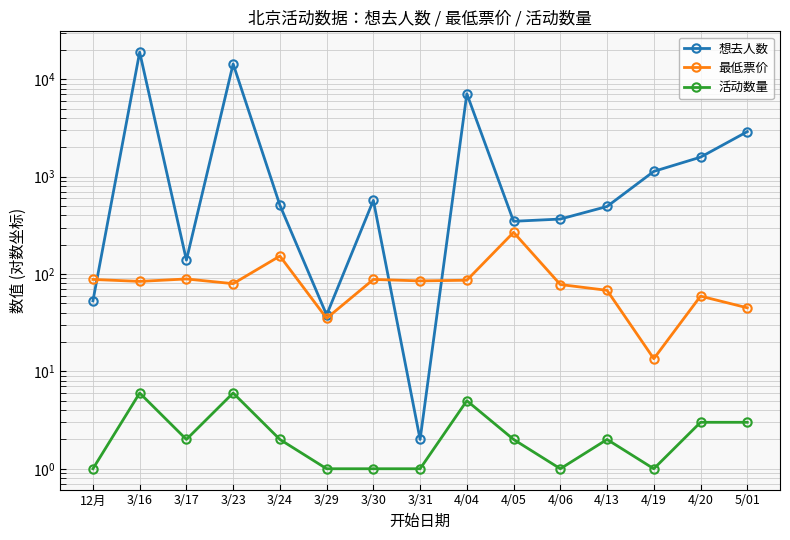

True or false: 最低票价 and 活动数量 intersect in this chart.

False